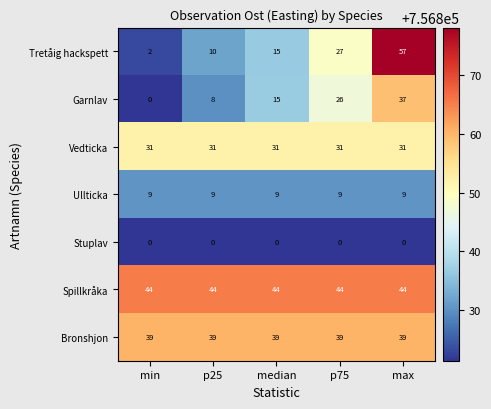

How many values in Garnlav are above zero?

4